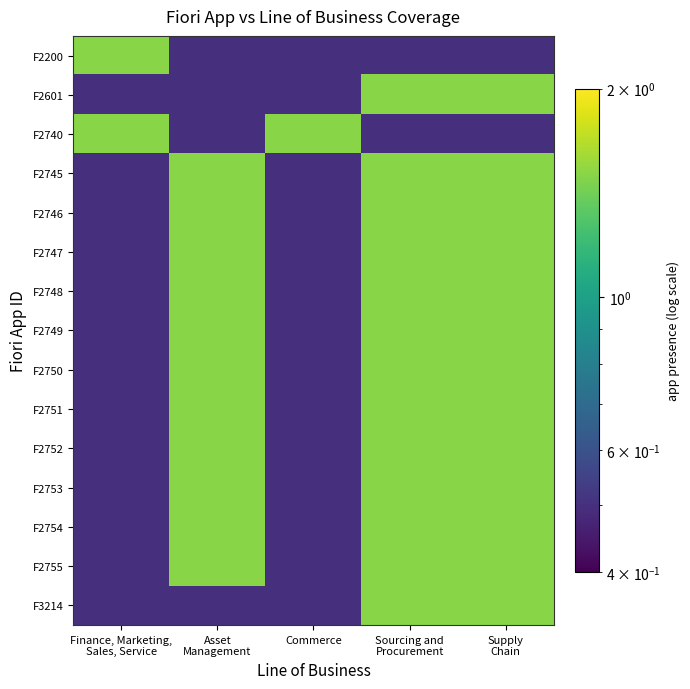

What is the spread (max minus min) of values at Commerce?

1.0